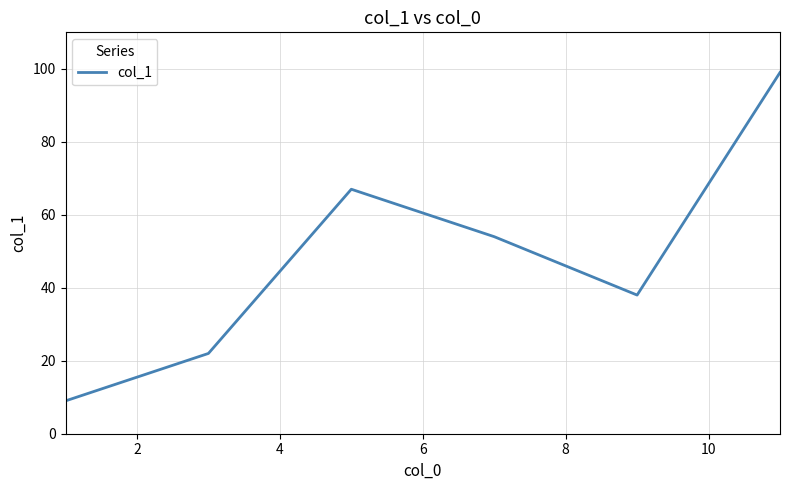

What is the sum of all values?

289